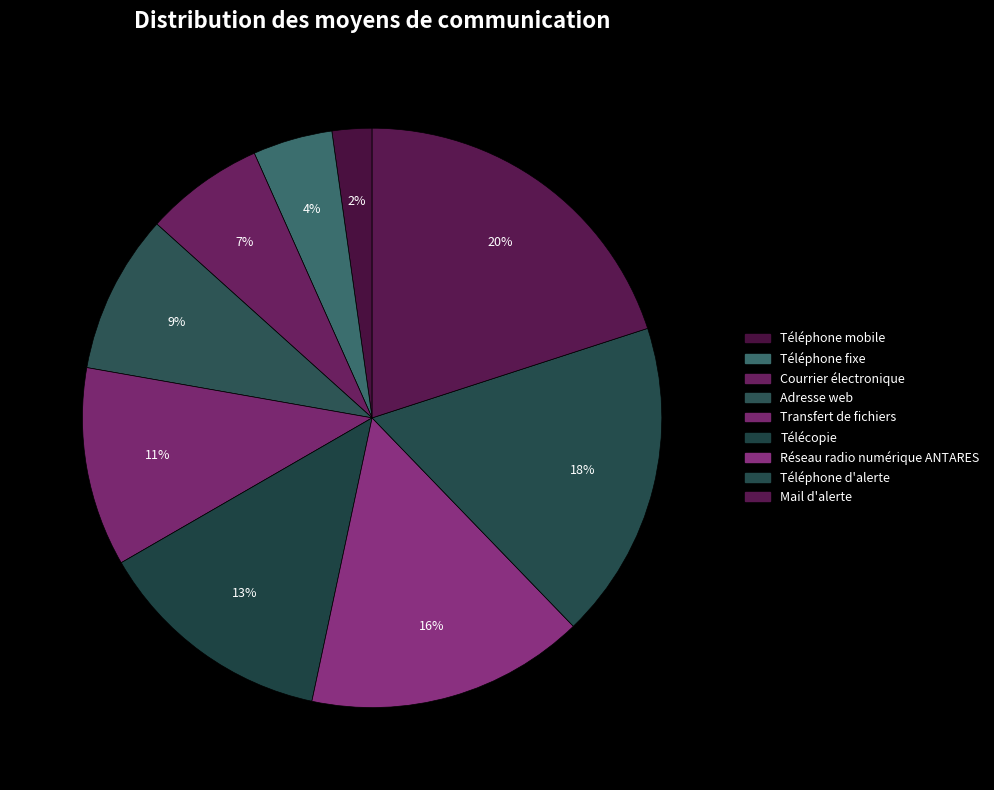

What percentage is the Transfert de fichiers slice, to the nearest percent?

11%